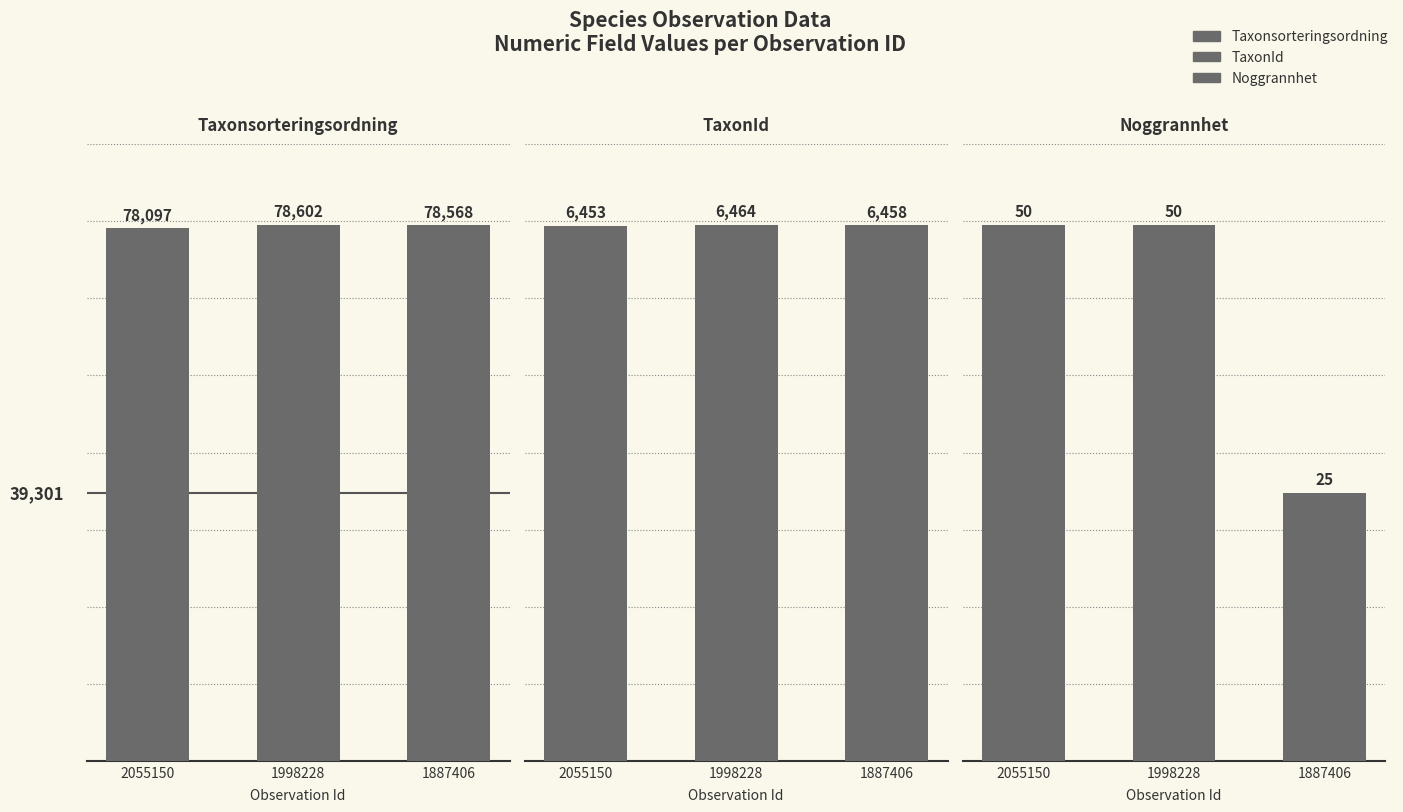

Is it true that Noggrannhet equals 10 at 2055150?

False